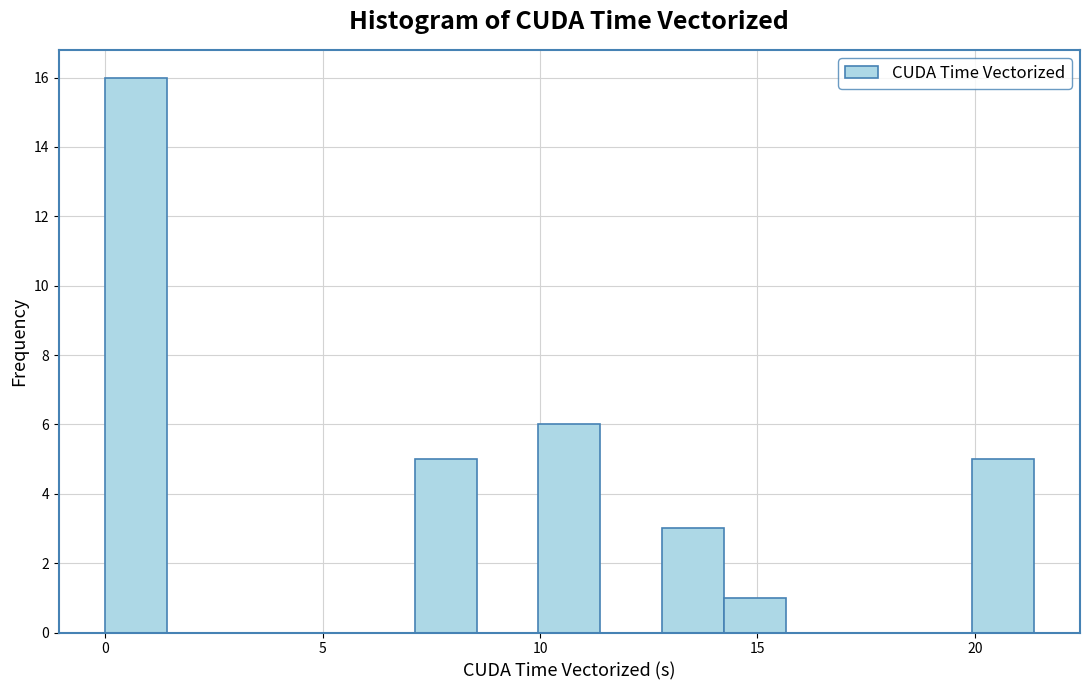

Around what value on the x-axis is the tallest bar? Give the approximate position of its centre, as read against the axis.

0.5